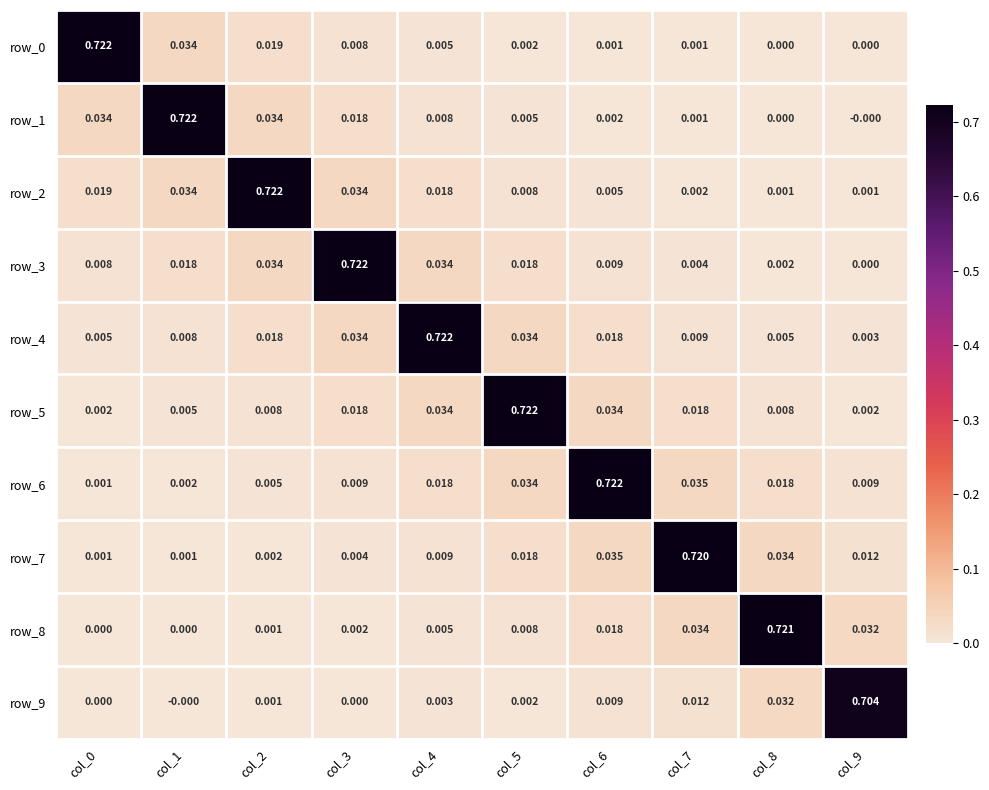

Is the value of row_1 at col_3 greater than the value of row_3 at col_3?

No